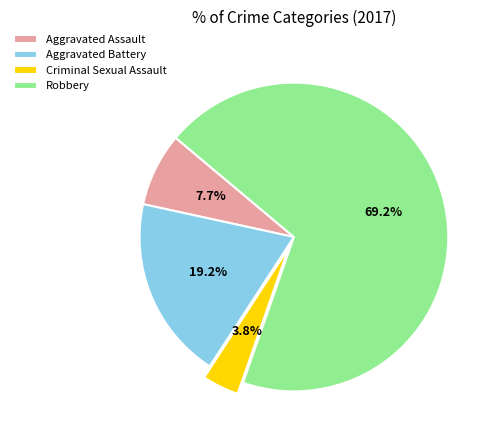

To the nearest percent, what is the combined percentage of Aggravated Assault and Aggravated Battery?

27%